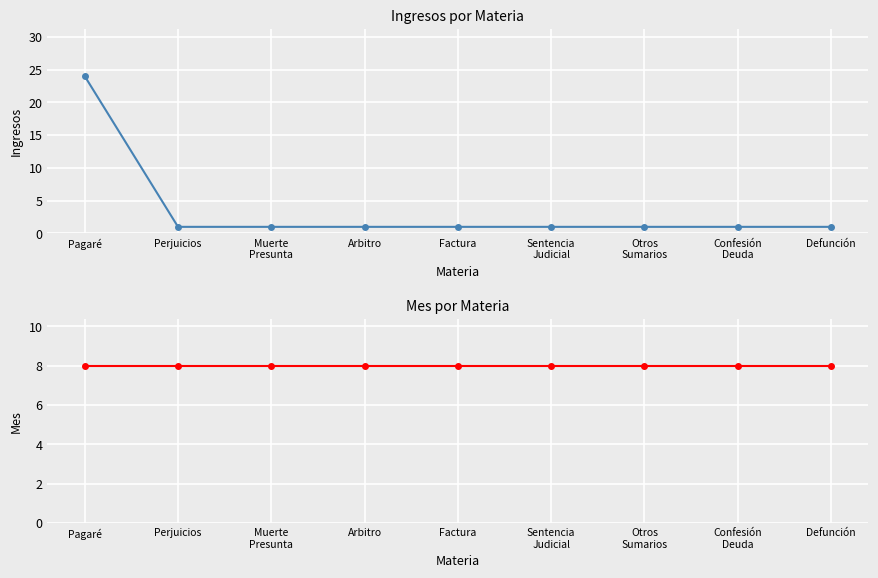

What position from the right is Muerte
Presunta?

7